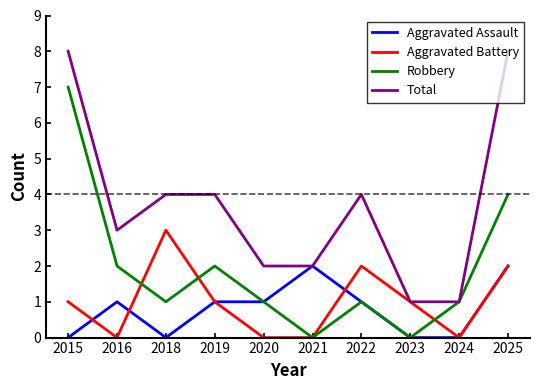

Is this an area chart (filled region under the line)?

No